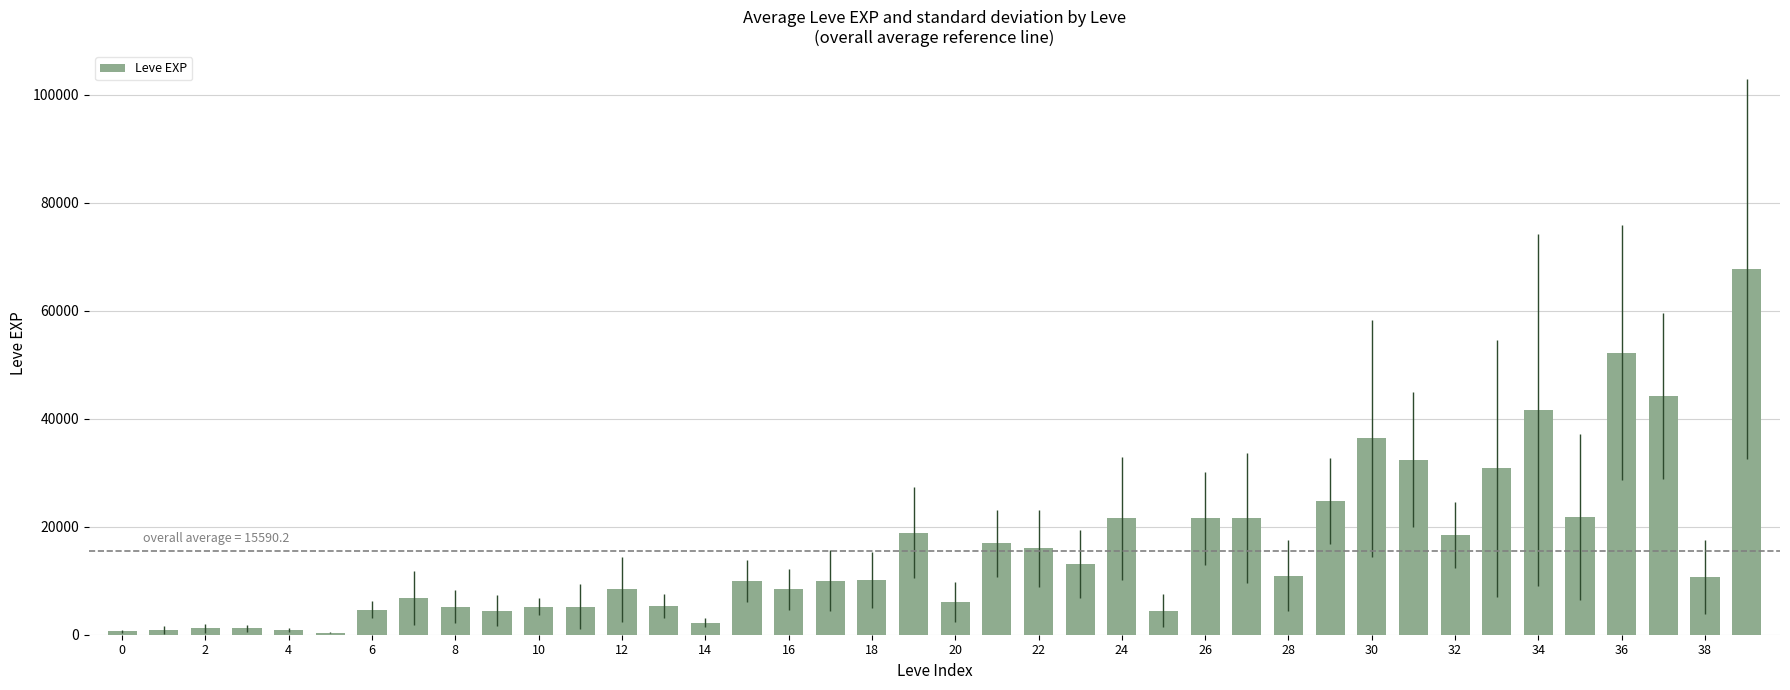

What is the value of the 9th bar from the left?

5220